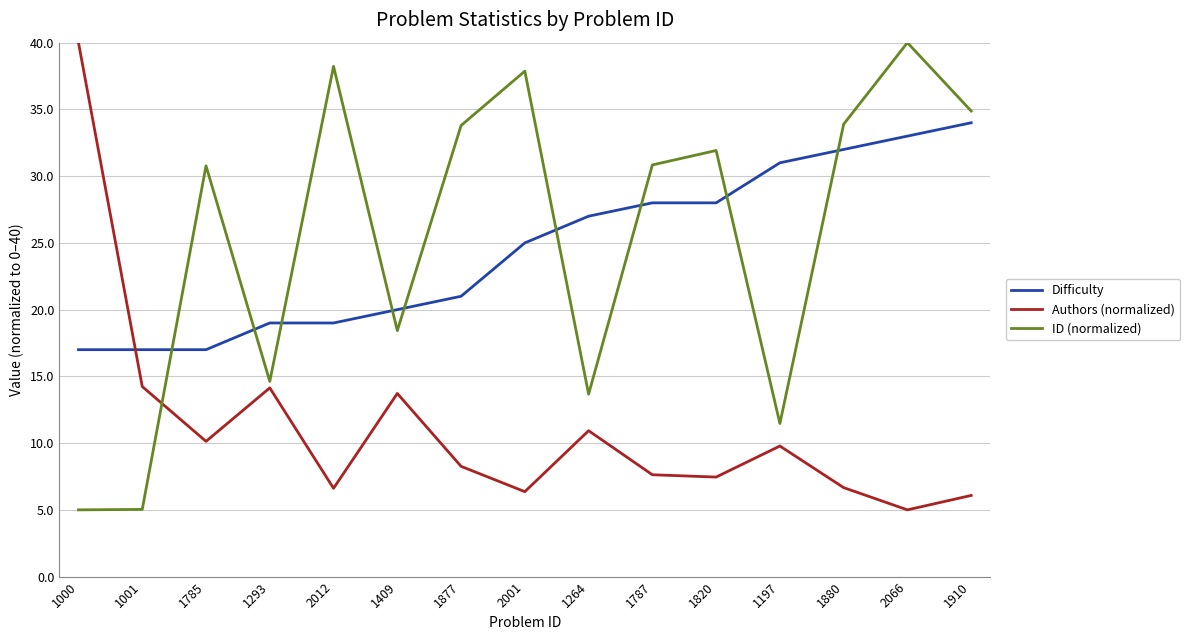

What position from the right is 1820?

5